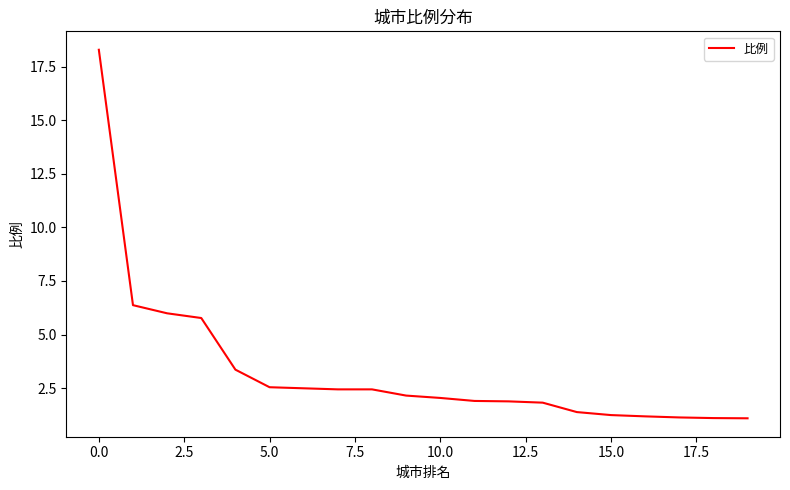

What is the minimum value shown in the chart?

1.1